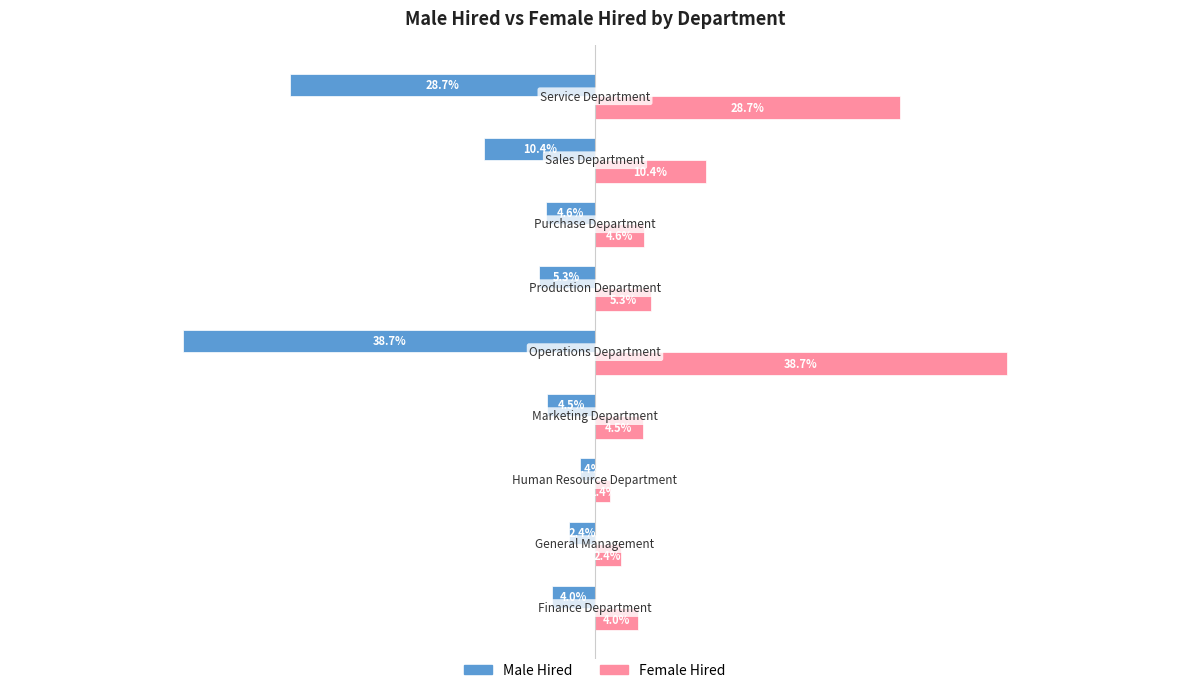

List the series in order of their peak value, lowest first.

Male Hired, Female Hired